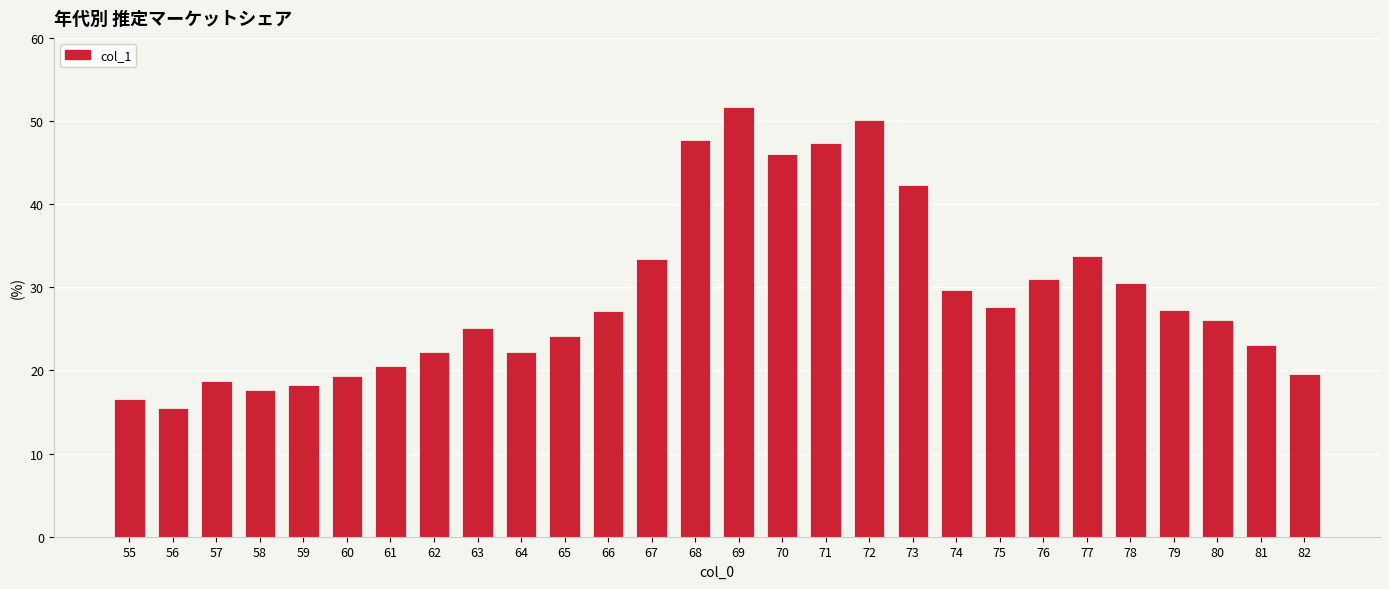

Which has a higher value, 65 or 57?

65